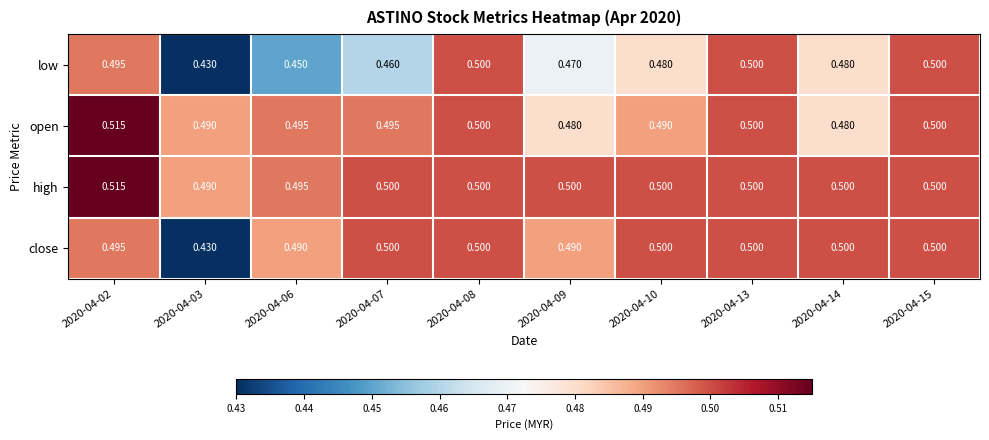

Which category has the lowest value across all series?

2020-04-03